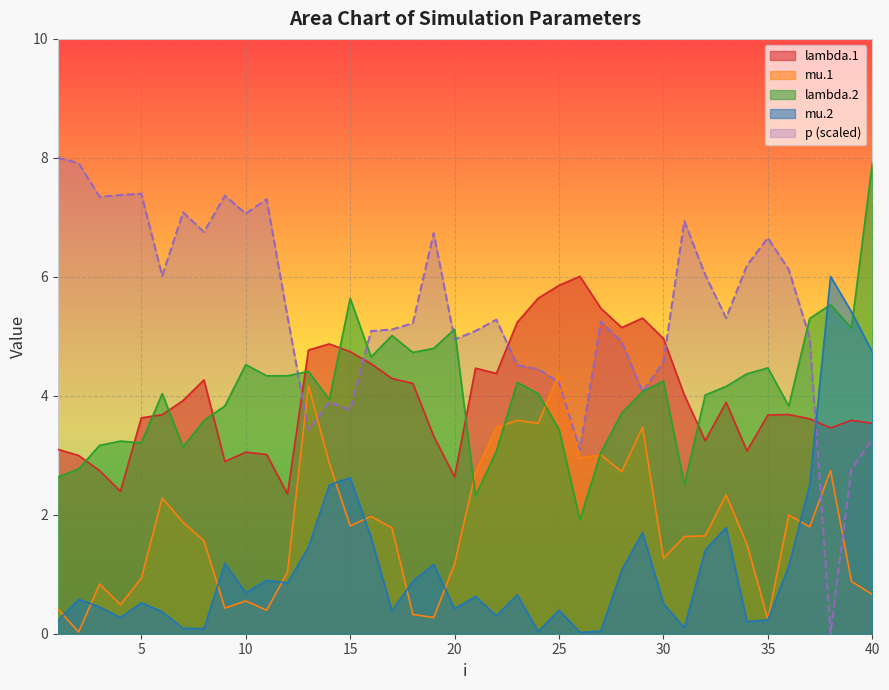

True or false: lambda.2 has a value of 5.0 at 25.

False